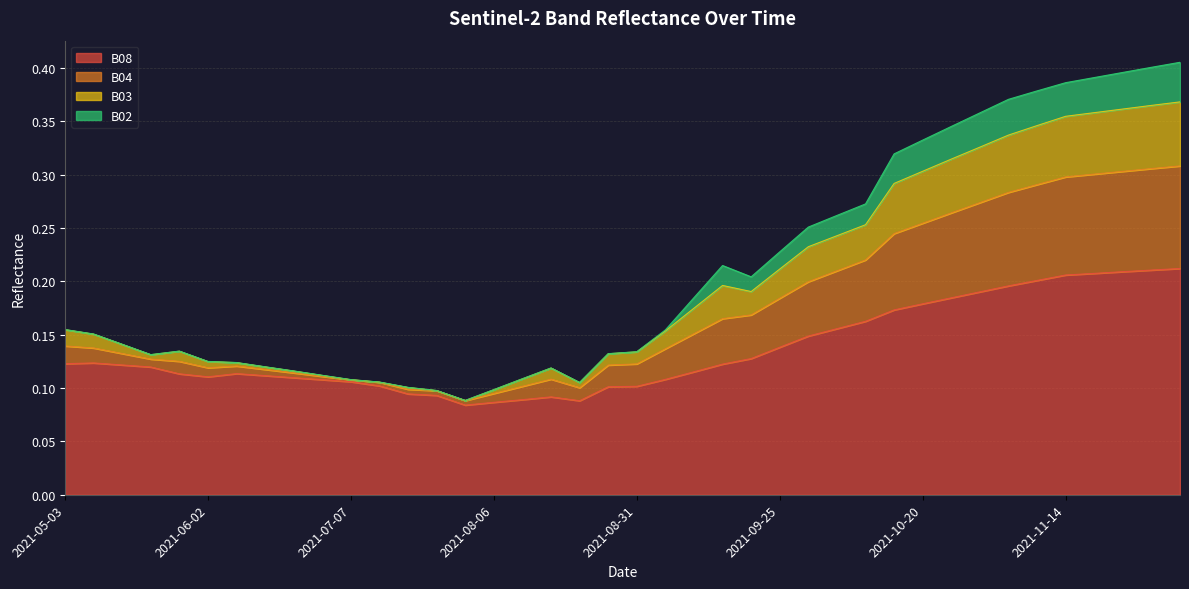

Does the chart display data point markers on the line(s)?

No